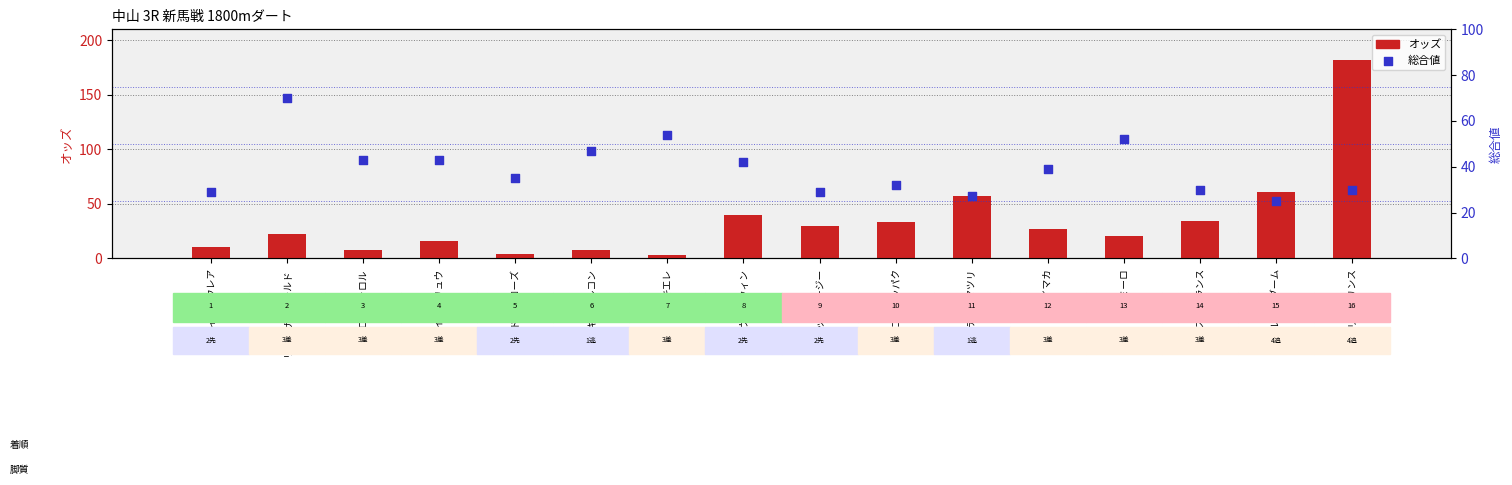

Which series contains the highest Y value?

オッズ